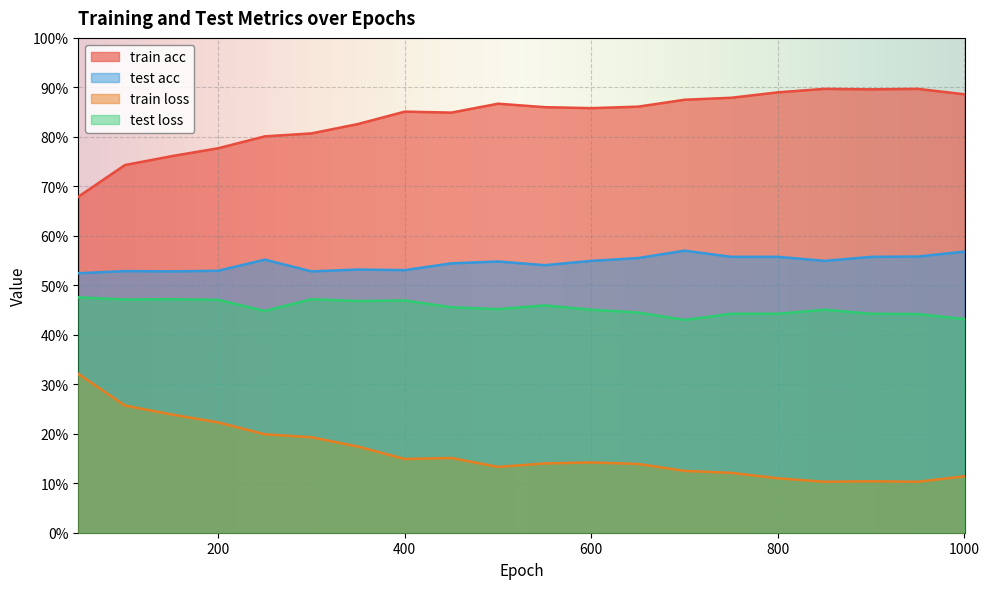

Reading right to left, list all the values displayed in this chart.

train acc: 0.9	0.9	0.9	0.9	0.9	0.9	0.9	0.9	0.9	0.9	0.9	0.8	0.9	0.8	0.8	0.8	0.8	0.8	0.7	0.7
test acc: 0.6	0.6	0.6	0.5	0.6	0.6	0.6	0.6	0.5	0.5	0.5	0.5	0.5	0.5	0.5	0.6	0.5	0.5	0.5	0.5
train loss: 0.1	0.1	0.1	0.1	0.1	0.1	0.1	0.1	0.1	0.1	0.1	0.2	0.1	0.2	0.2	0.2	0.2	0.2	0.3	0.3
test loss: 0.4	0.4	0.4	0.5	0.4	0.4	0.4	0.4	0.5	0.5	0.5	0.5	0.5	0.5	0.5	0.4	0.5	0.5	0.5	0.5